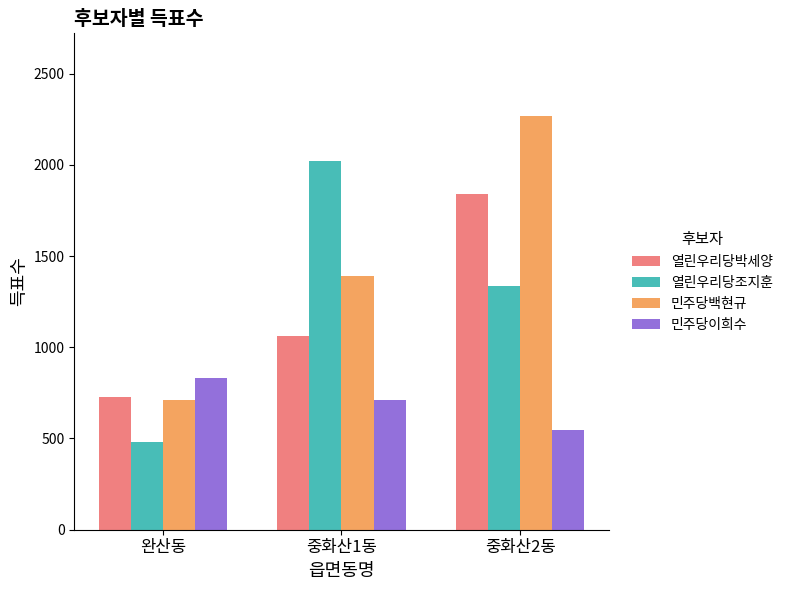

Rank the series at 중화산2동 from highest to lowest value.

민주당백현규, 열린우리당박세양, 열린우리당조지훈, 민주당이희수